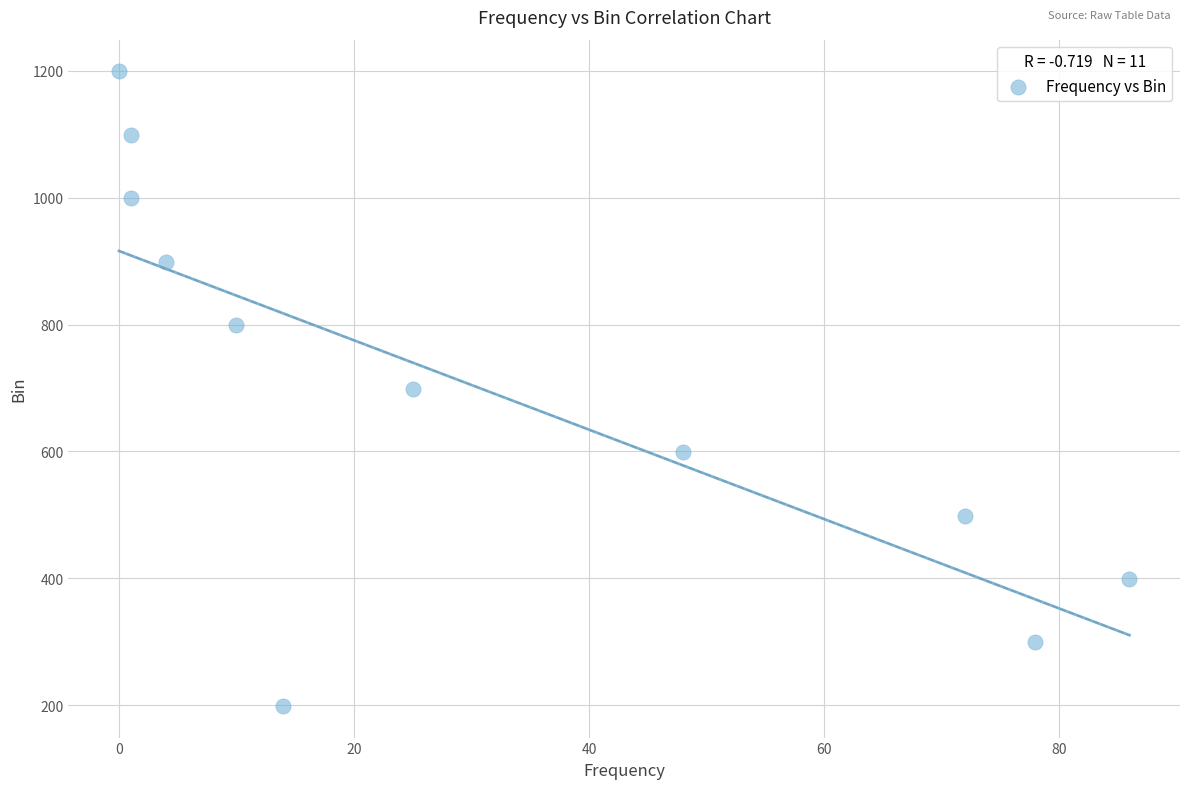

What is the range of Y values (max minus min)?

1000